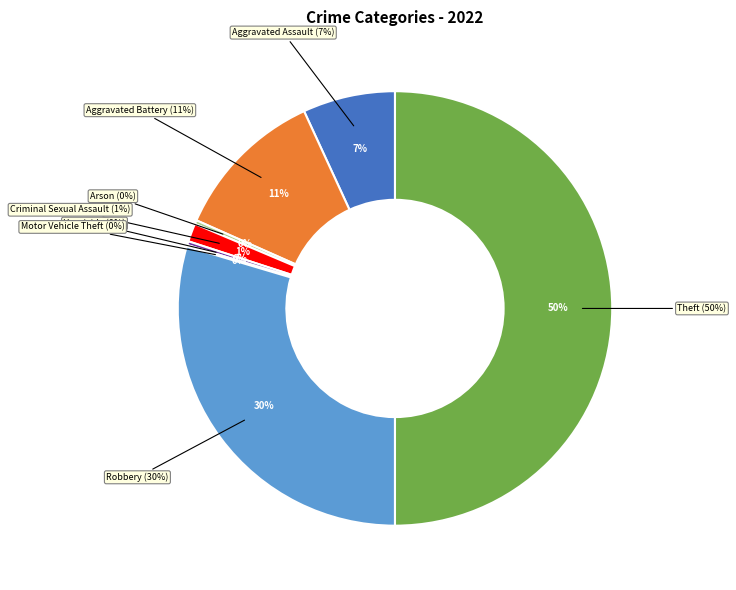

Which slice is the largest?

Theft